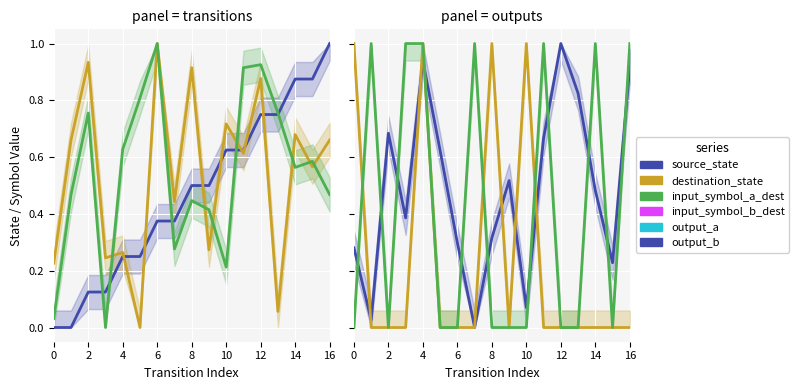

Rank the series at 0 from highest to lowest value.

output_a, destination_state, input_symbol_a_dest, input_symbol_b_dest, source_state, output_b